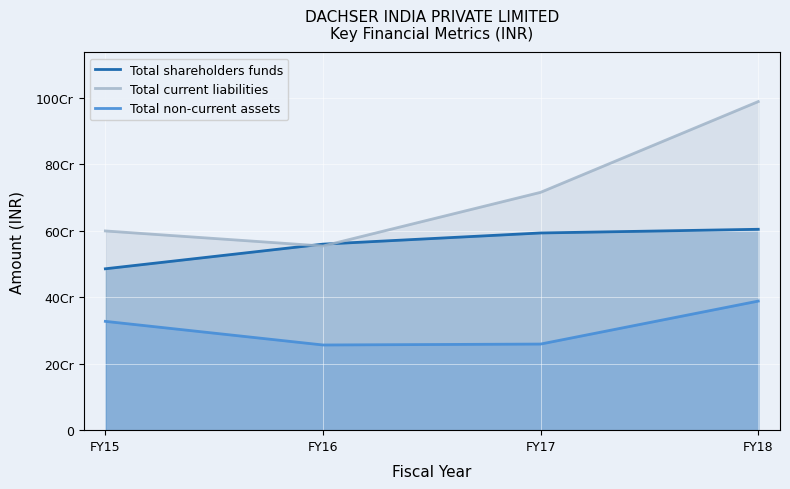

What are all the series names shown in the legend?

Total shareholders funds, Total current liabilities, Total non-current assets